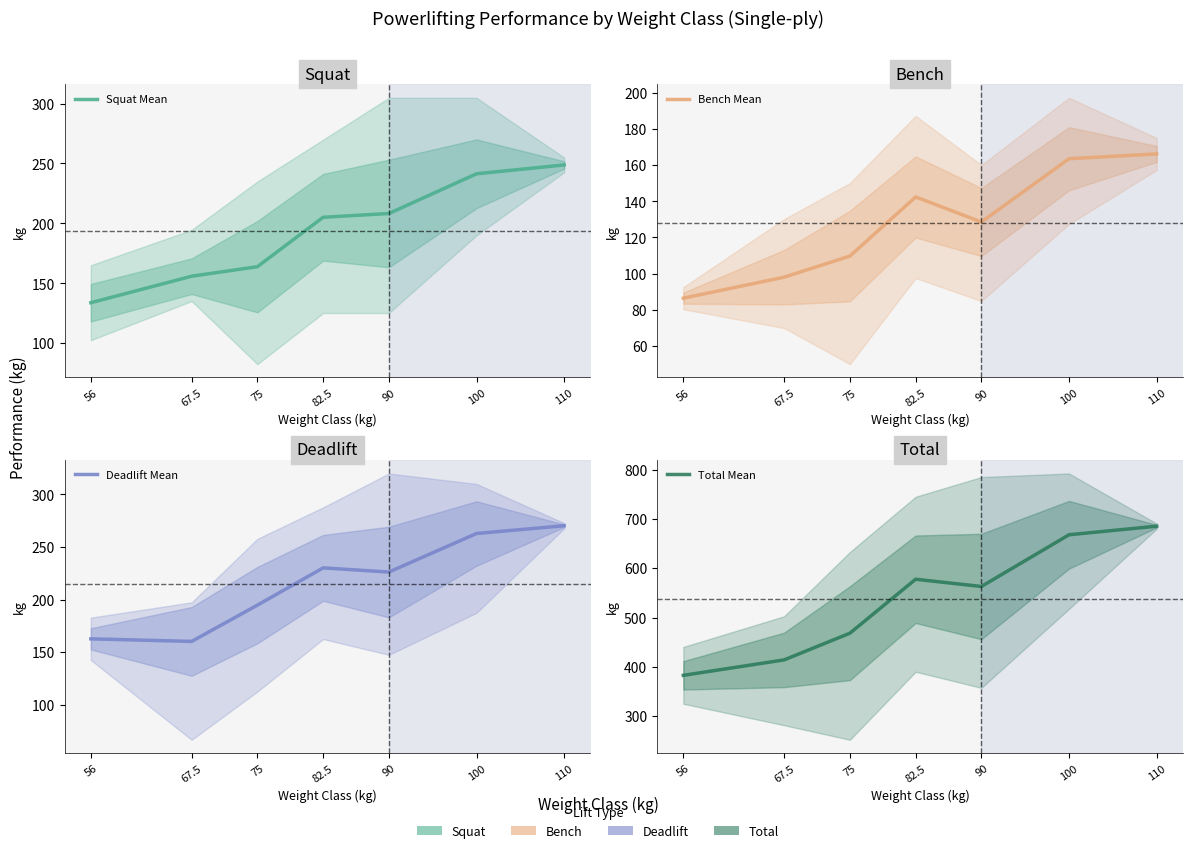

Is this an area chart (filled region under the line)?

No